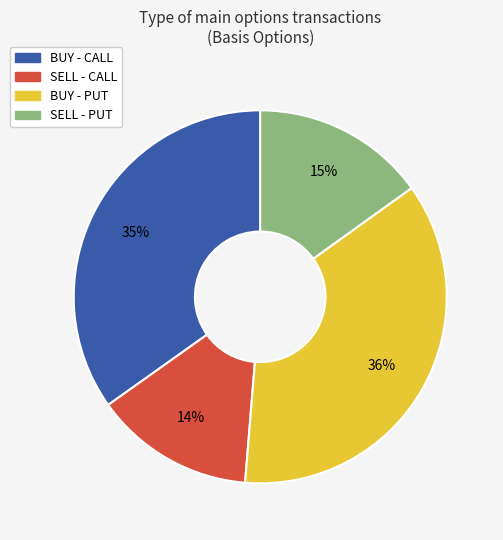

To the nearest percent, what is the average slice percentage?

25%